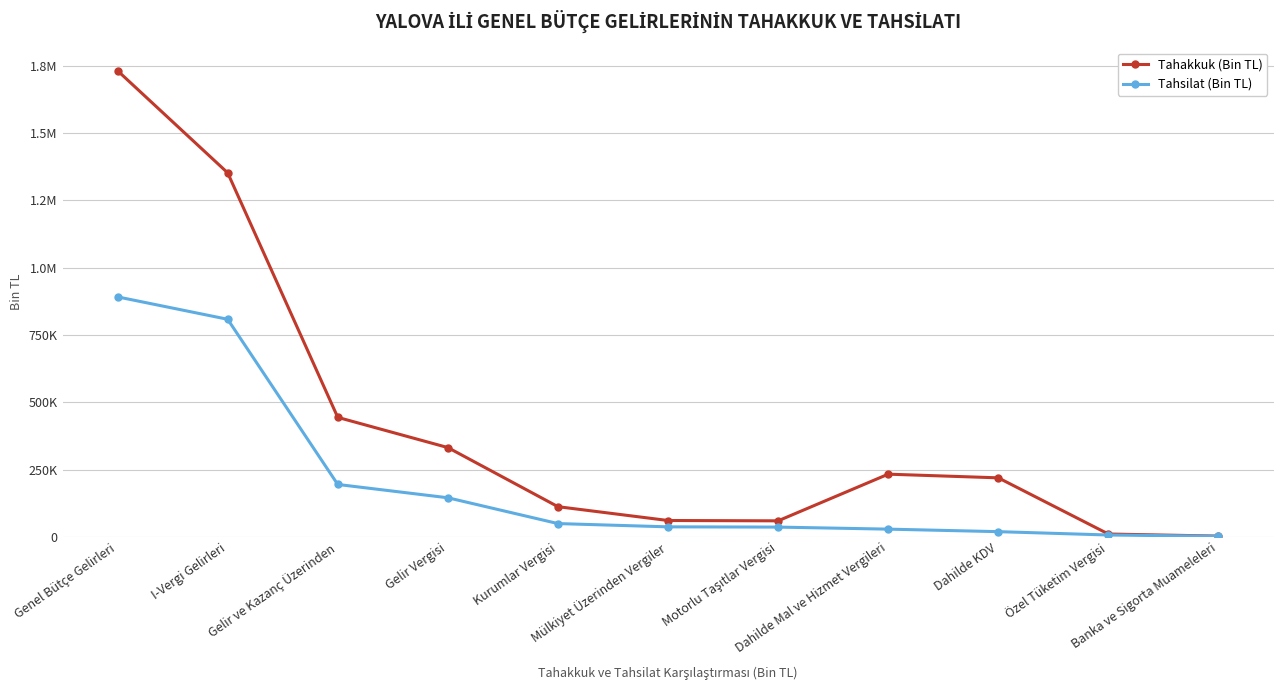

Reading left to right, extract all data points from this chart.

Tahakkuk (Bin TL): Genel Bütçe Gelirleri=1732059	I-Vergi Gelirleri=1352648	Gelir ve Kazanç Üzerinden=444070	Gelir Vergisi=331853	Kurumlar Vergisi=112217	Mülkiyet Üzerinden Vergiler=60856	Motorlu Taşıtlar Vergisi=59639	Dahilde Mal ve Hizmet Vergileri=233000	Dahilde KDV=219393	Özel Tüketim Vergisi=10670	Banka ve Sigorta Muameleleri=2937
Tahsilat (Bin TL): Genel Bütçe Gelirleri=891723	I-Vergi Gelirleri=808515	Gelir ve Kazanç Üzerinden=194785	Gelir Vergisi=145336	Kurumlar Vergisi=49449	Mülkiyet Üzerinden Vergiler=37292	Motorlu Taşıtlar Vergisi=36357	Dahilde Mal ve Hizmet Vergileri=28792	Dahilde KDV=19410	Özel Tüketim Vergisi=6999	Banka ve Sigorta Muameleleri=2383